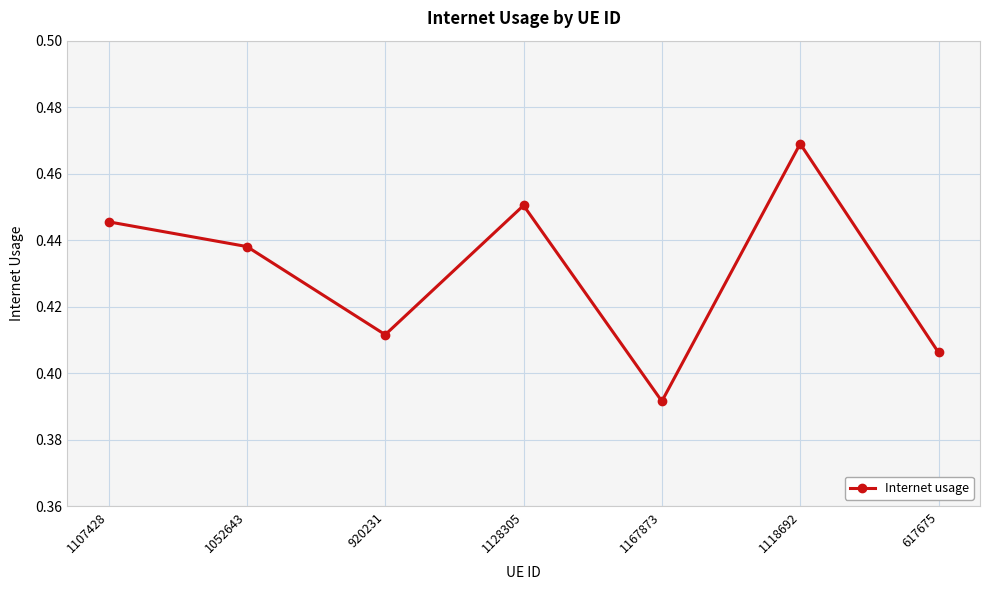

What is the label of the 6th point from the right?

1052643